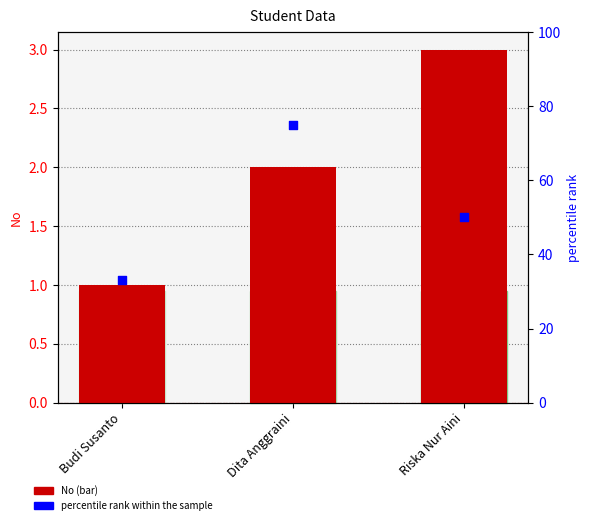

What are all the series names shown in the legend?

No, percentile rank within the sample